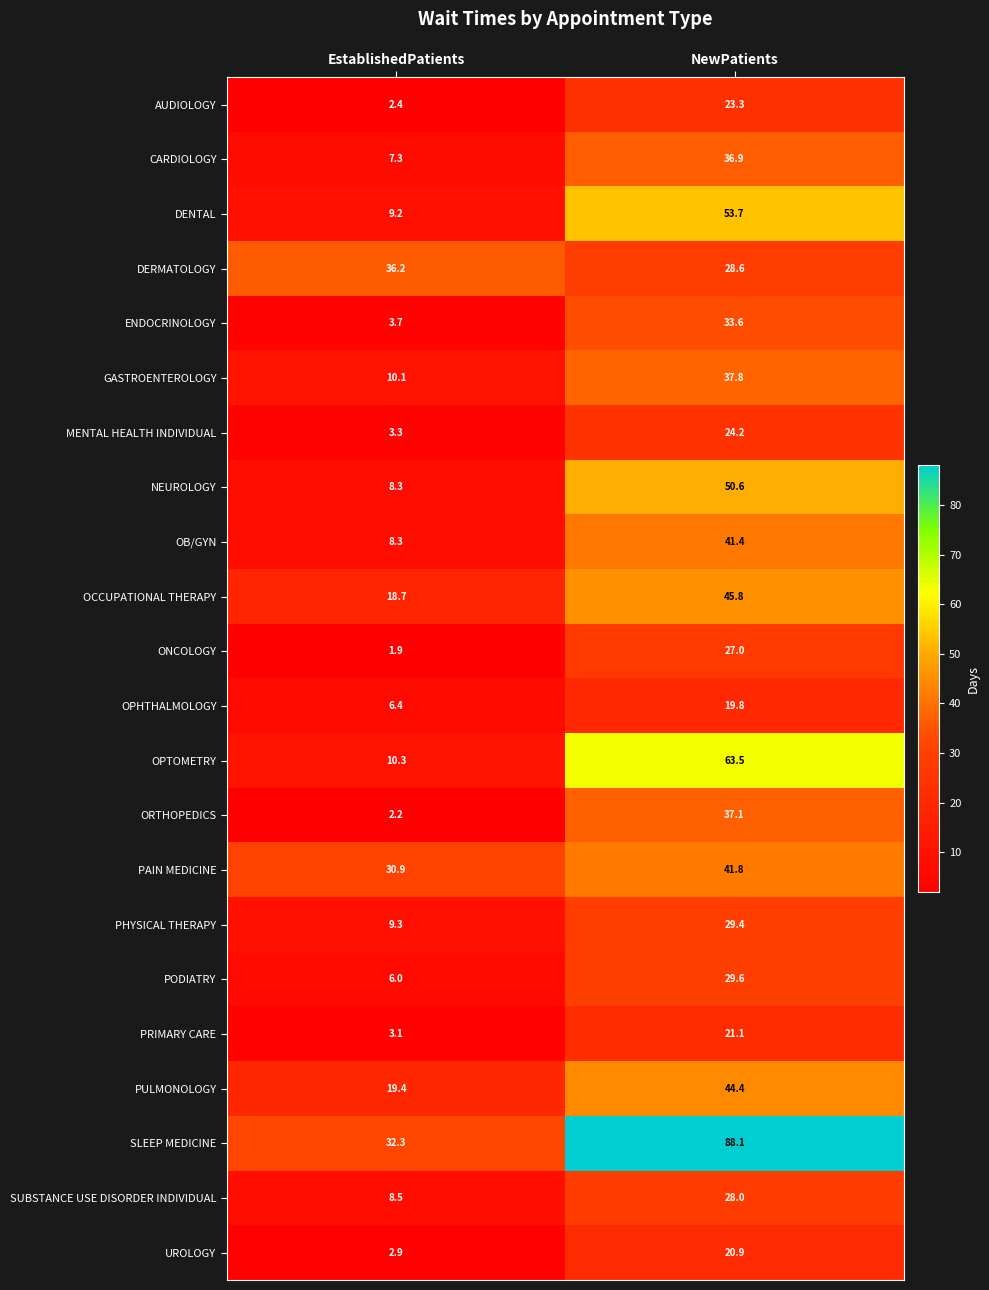

What is the difference between the OCCUPATIONAL THERAPY values at EstablishedPatients and NewPatients?

27.1